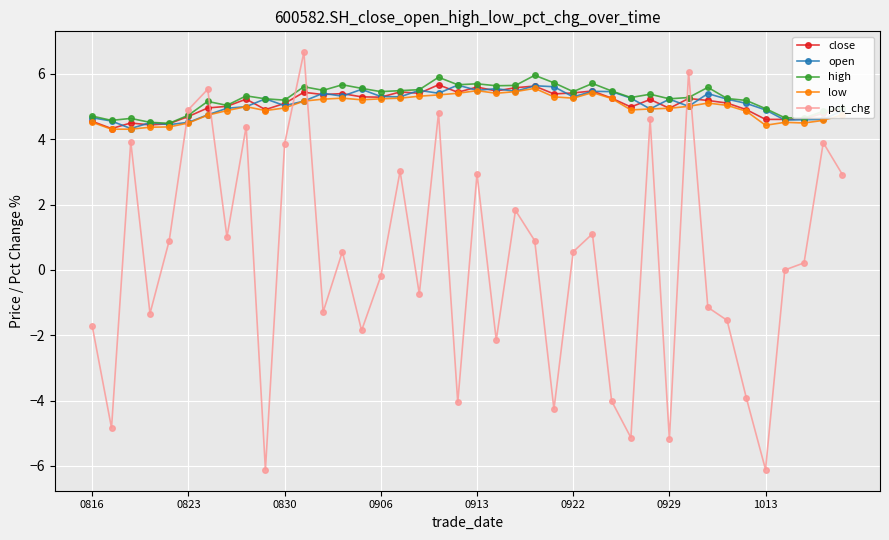

Which series ends up on top after the final intersection of pct_chg and low?

low